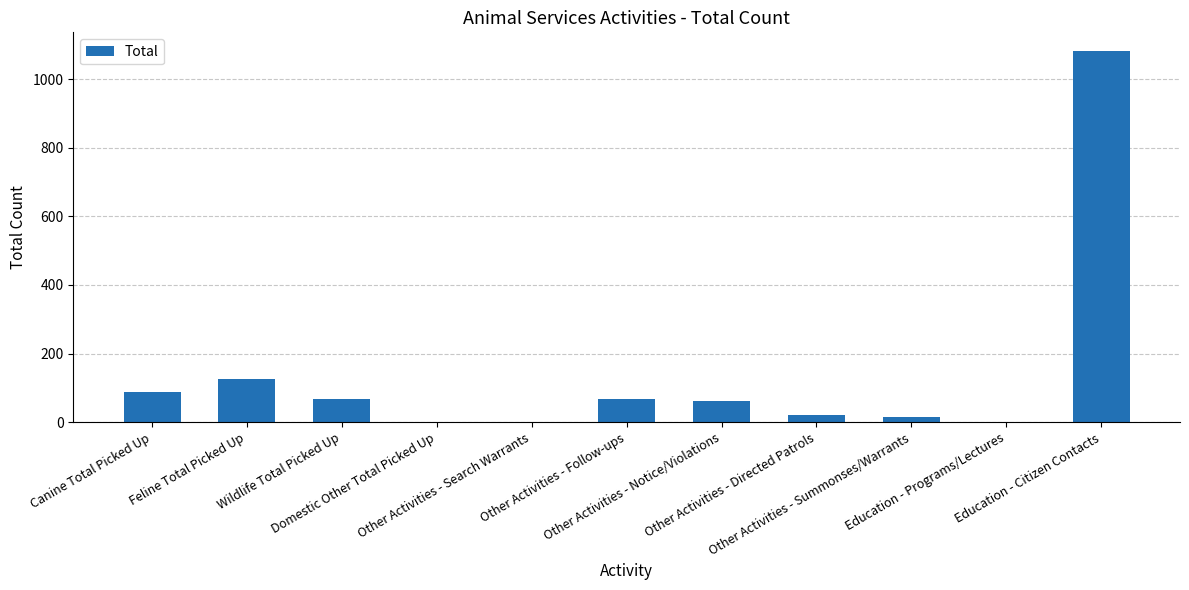

What is the change in value from Wildlife Total Picked Up to Domestic Other Total Picked Up?

-68